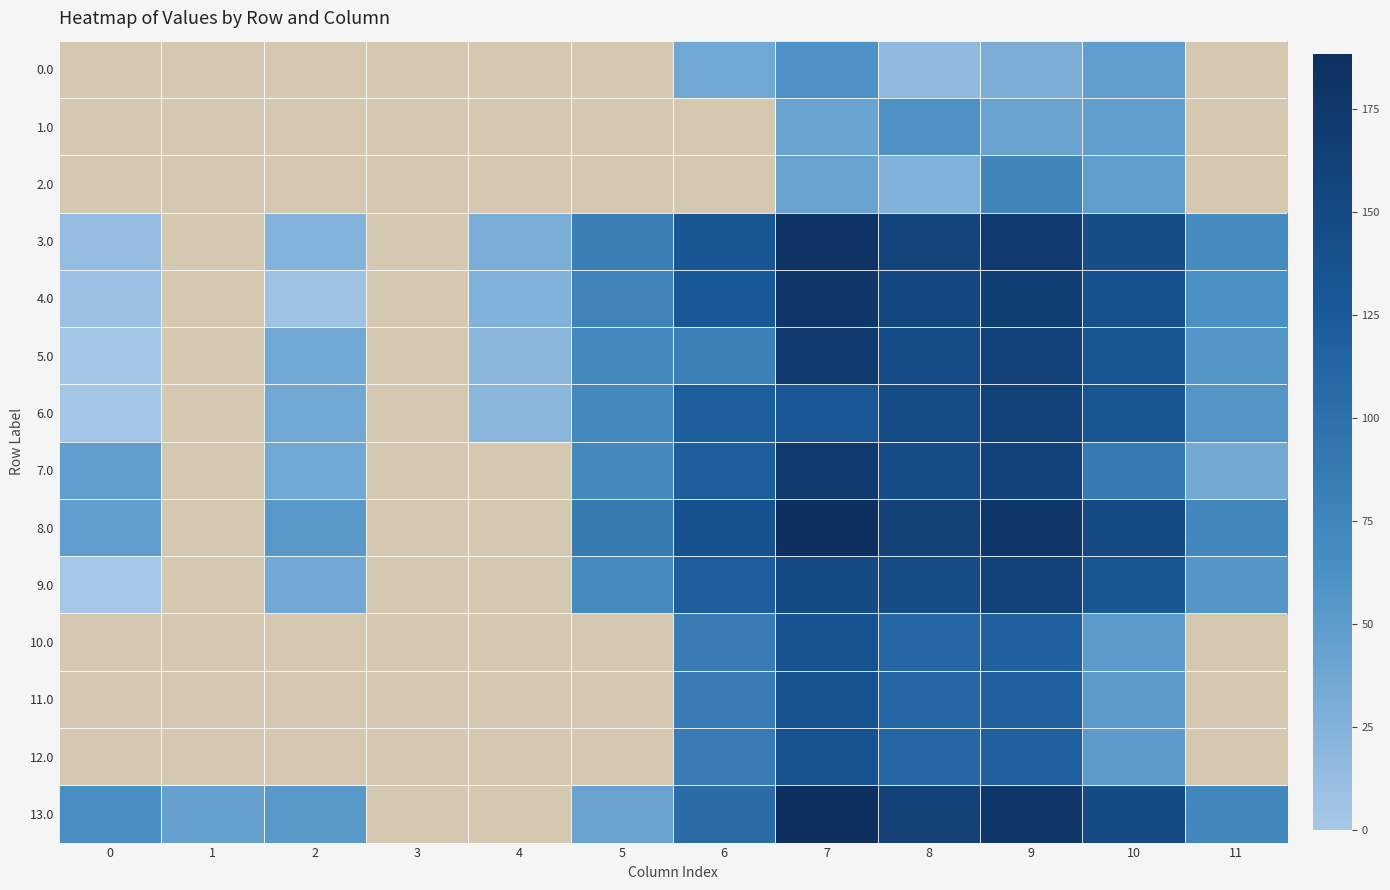

Is the value of 2.0 at 8 greater than the value of 0.0 at 10?

No